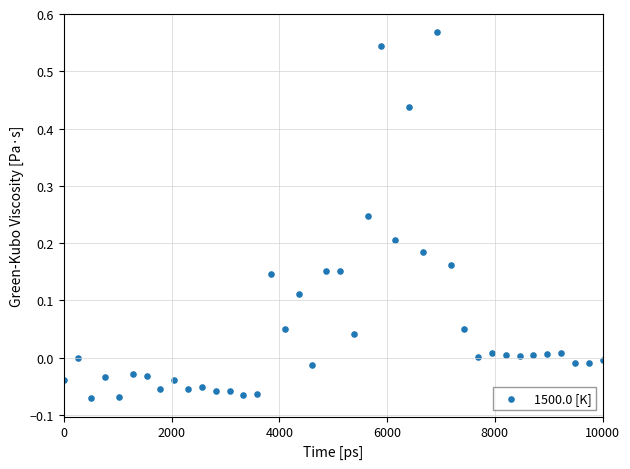

What is the range of X values (max minus min)?

10000.0